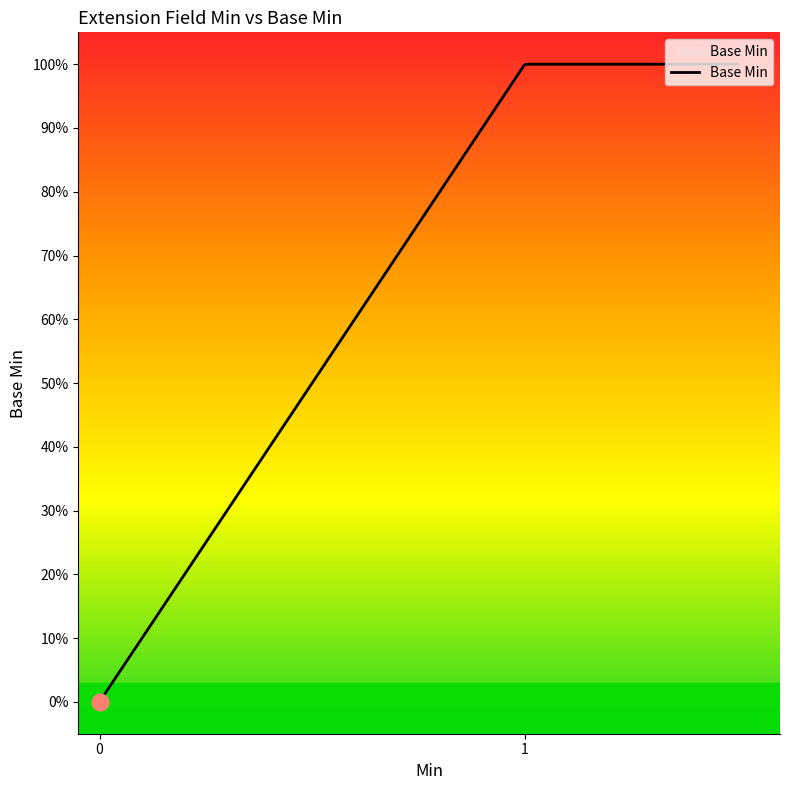

Is this an area chart (filled region under the line)?

Yes